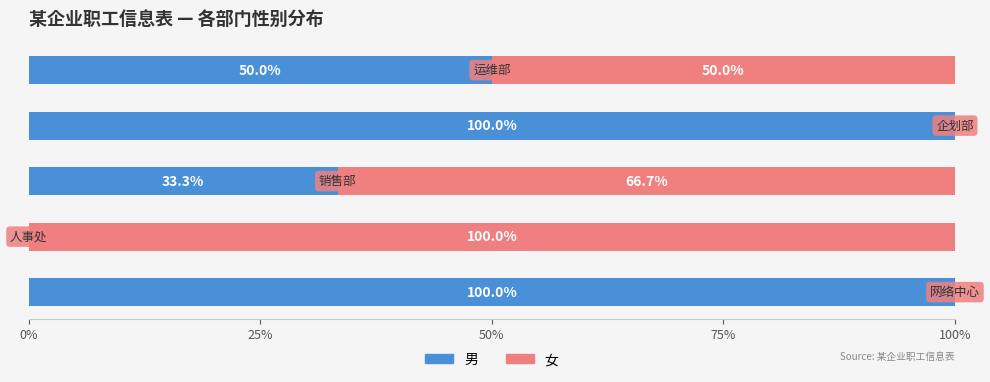

What are all the series names shown in the legend?

男, 女